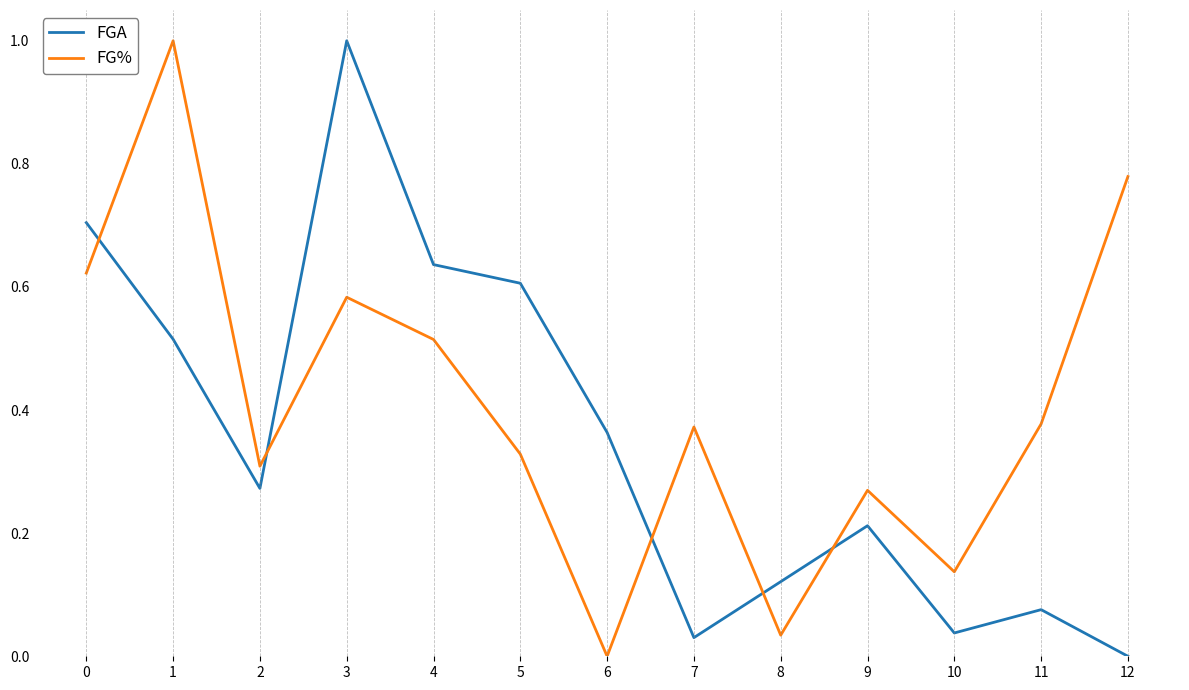

The value of FG% at 0 is 1.1. True or false?

False